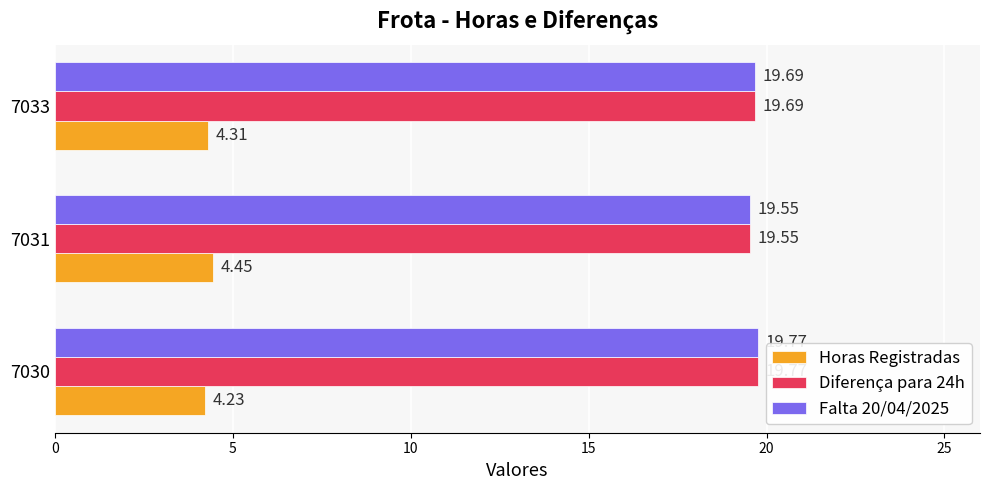

What is the spread (max minus min) of values at 7033?

15.4